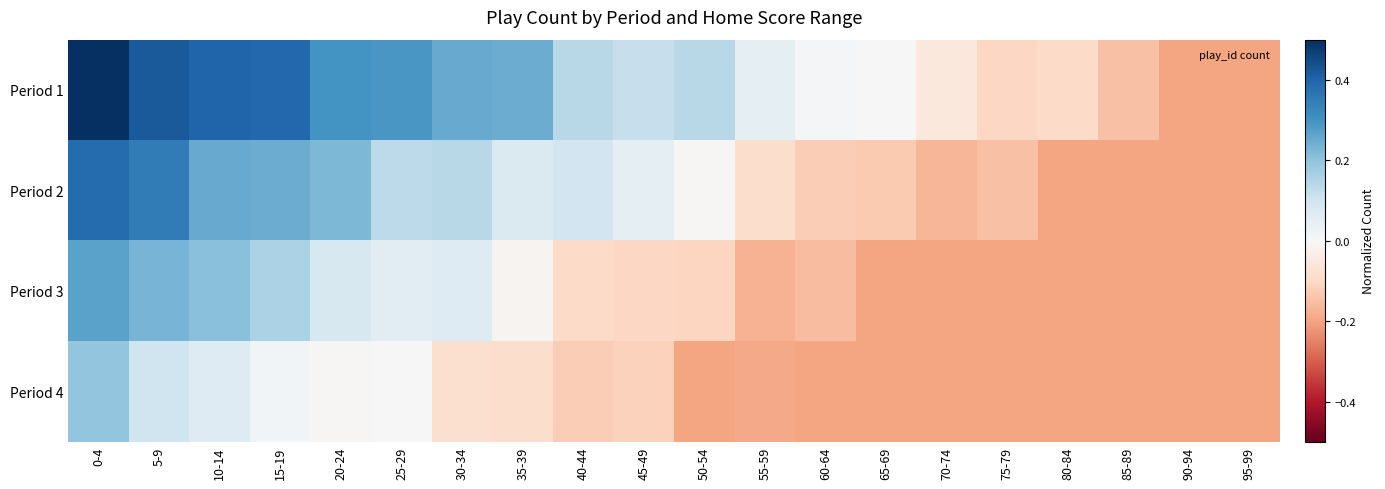

Which series has the largest total across all categories?

Period 1